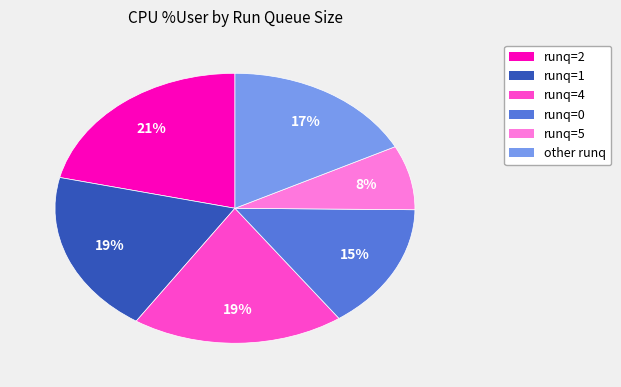

Do runq=2 and runq=0 together represent more than half of the pie?

No